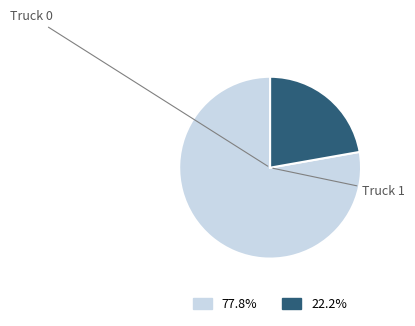

Does any single category account for the majority?

Yes